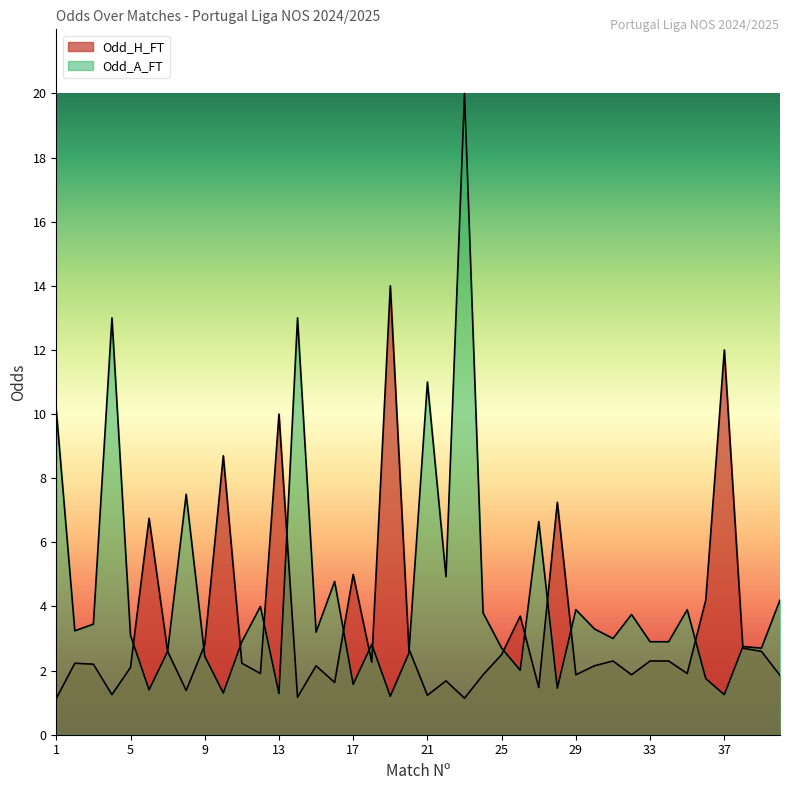

What are all the series names shown in the legend?

Odd_H_FT, Odd_A_FT